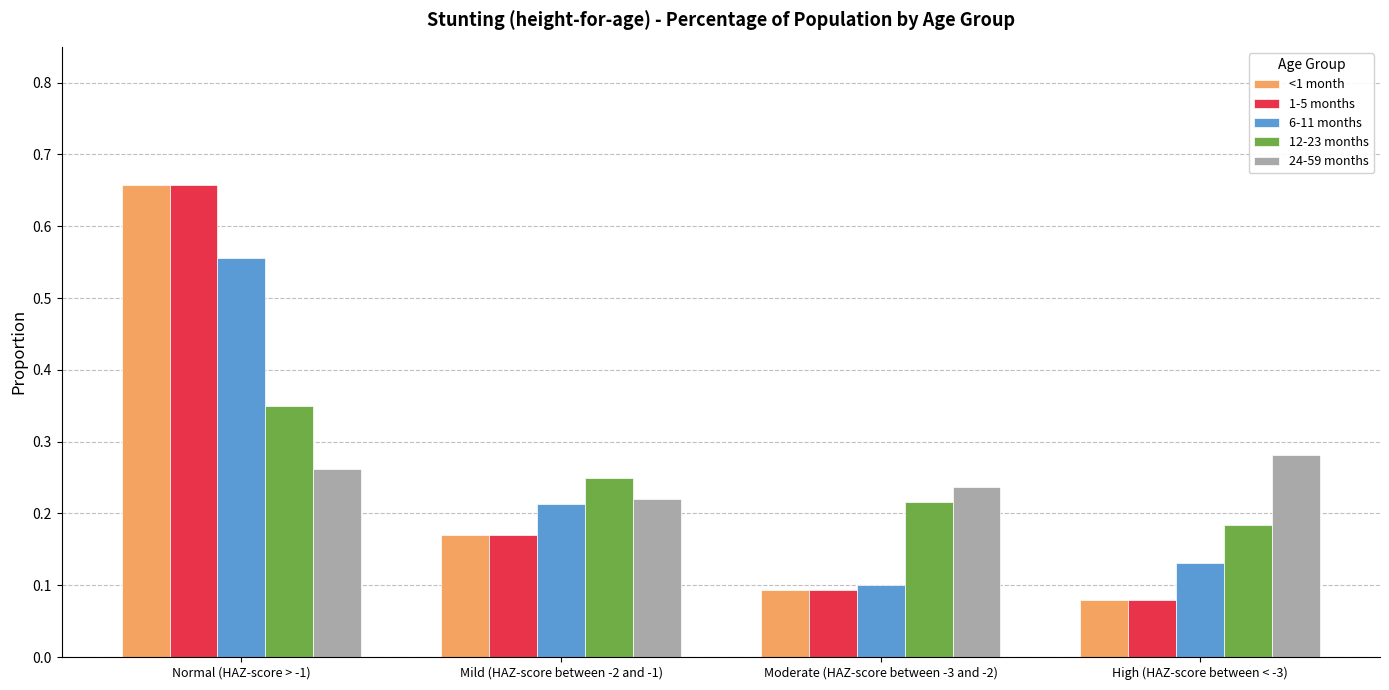

How many series are shown in this chart?

5